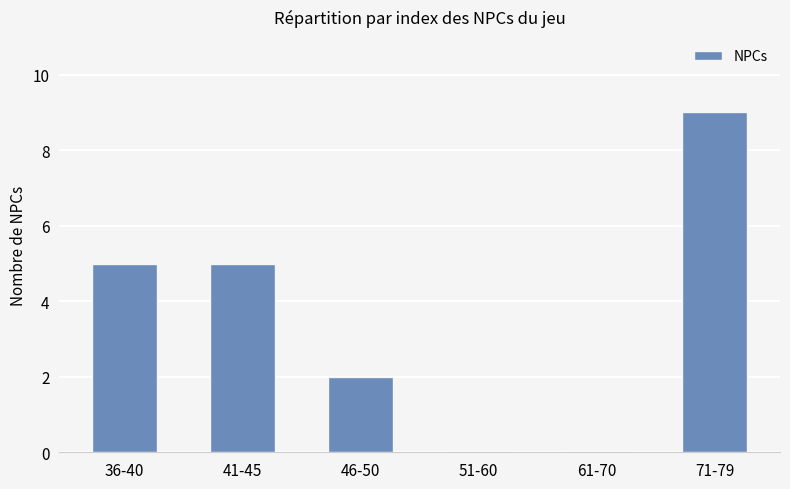

Count the number of data series in this chart.

1